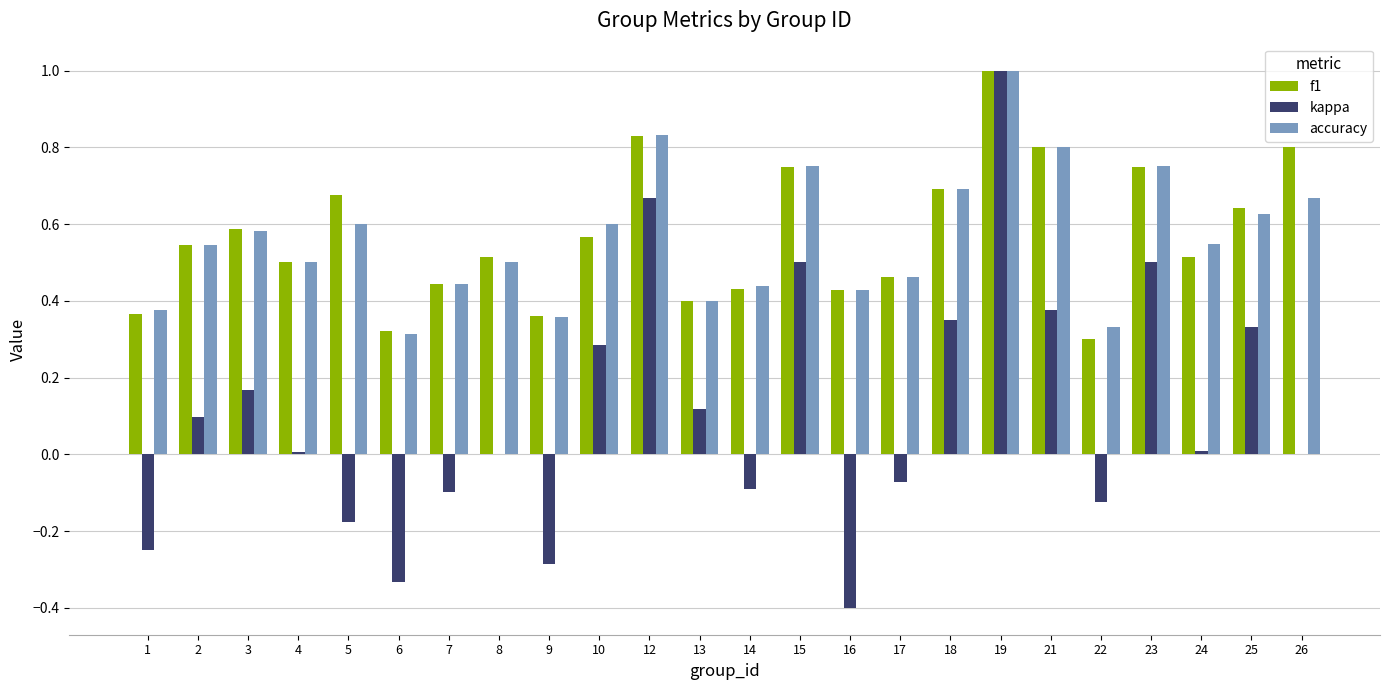

Which series changed the most between 2 and 7?

kappa